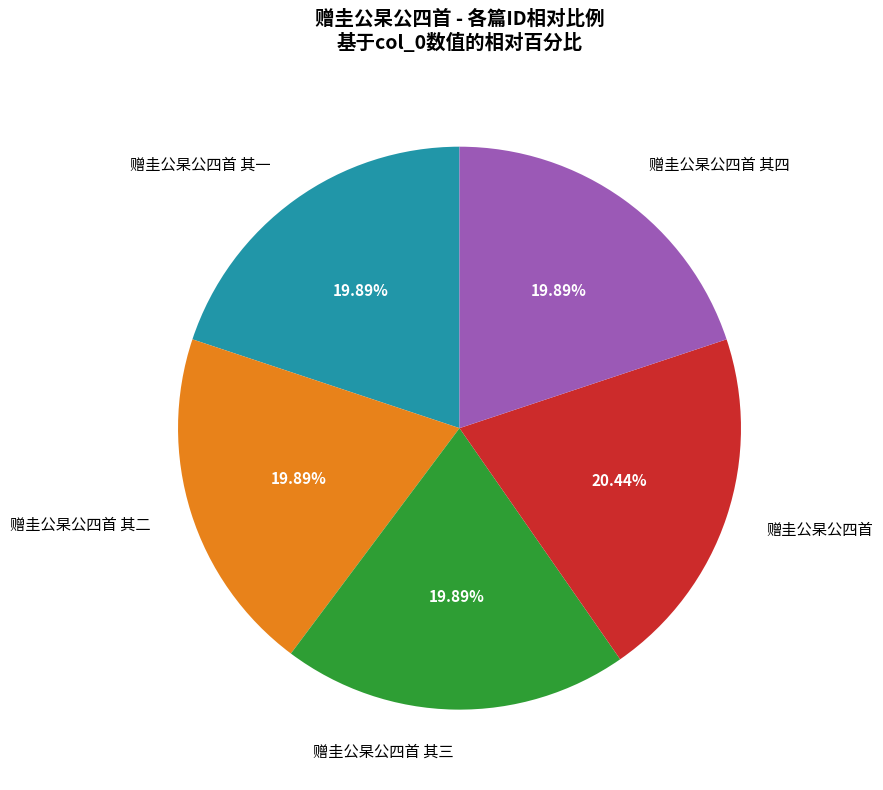

To the nearest percent, what is the difference between the largest and smallest slice percentages?

1%